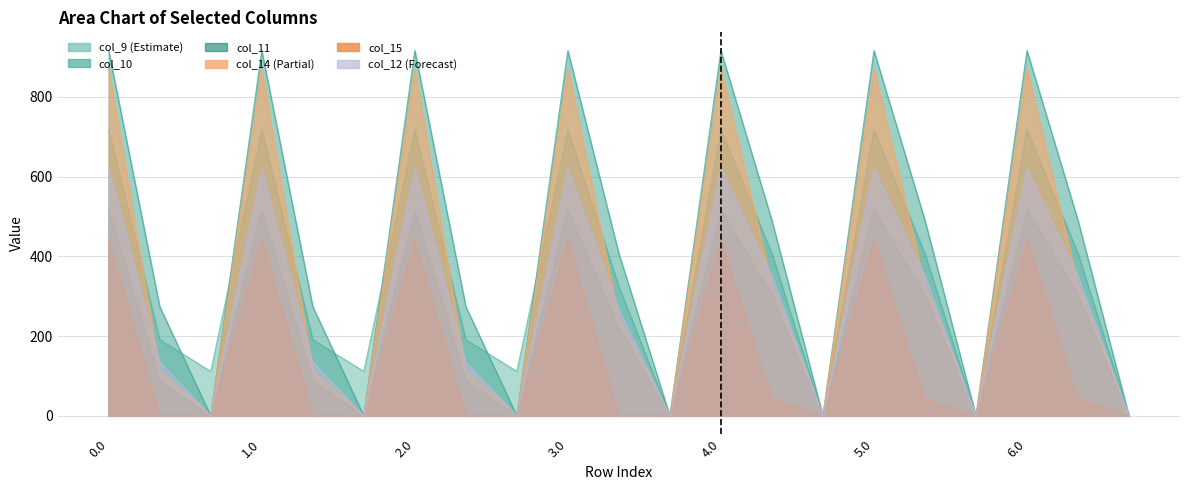

What are all the series names shown in the legend?

col_9, col_10, col_11, col_14, col_15, col_12